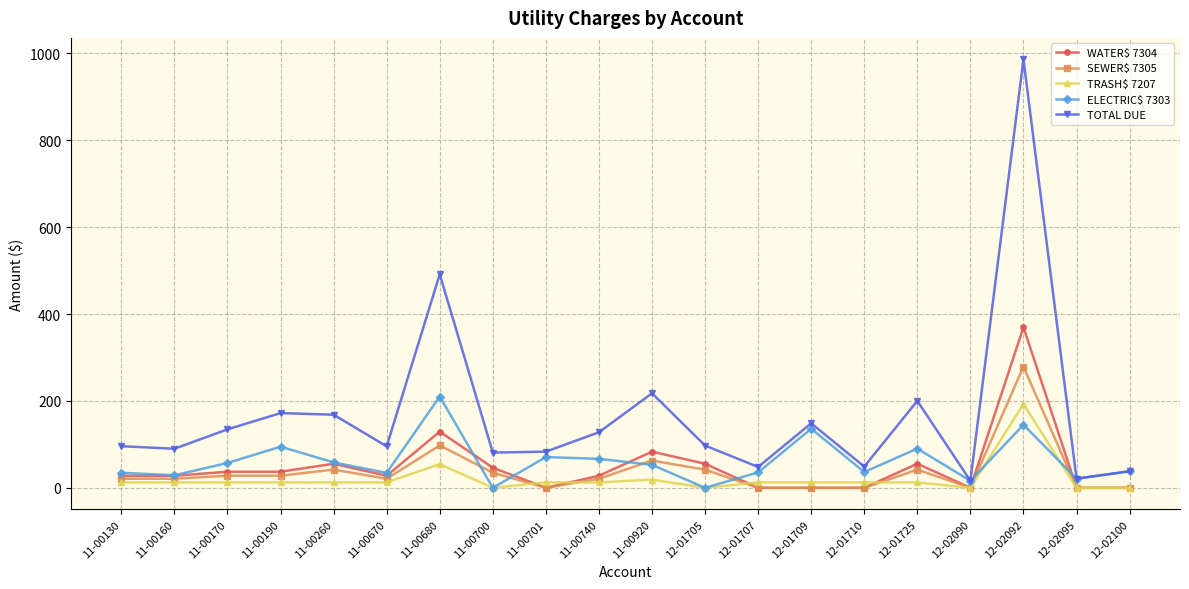

What is the greatest value displayed?

986.1